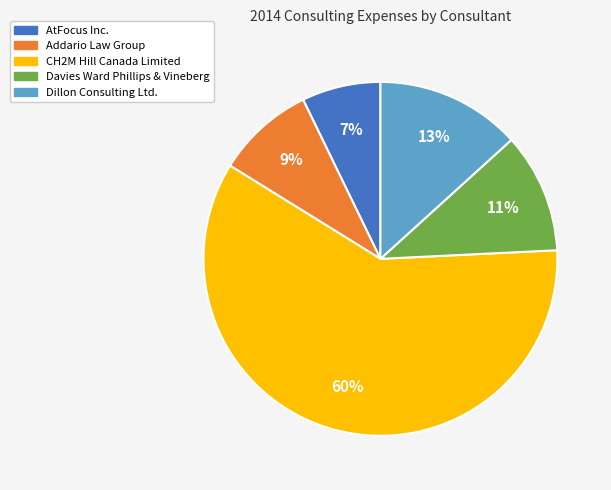

To the nearest percent, what percentage of the pie is CH2M Hill Canada Limited?

60%